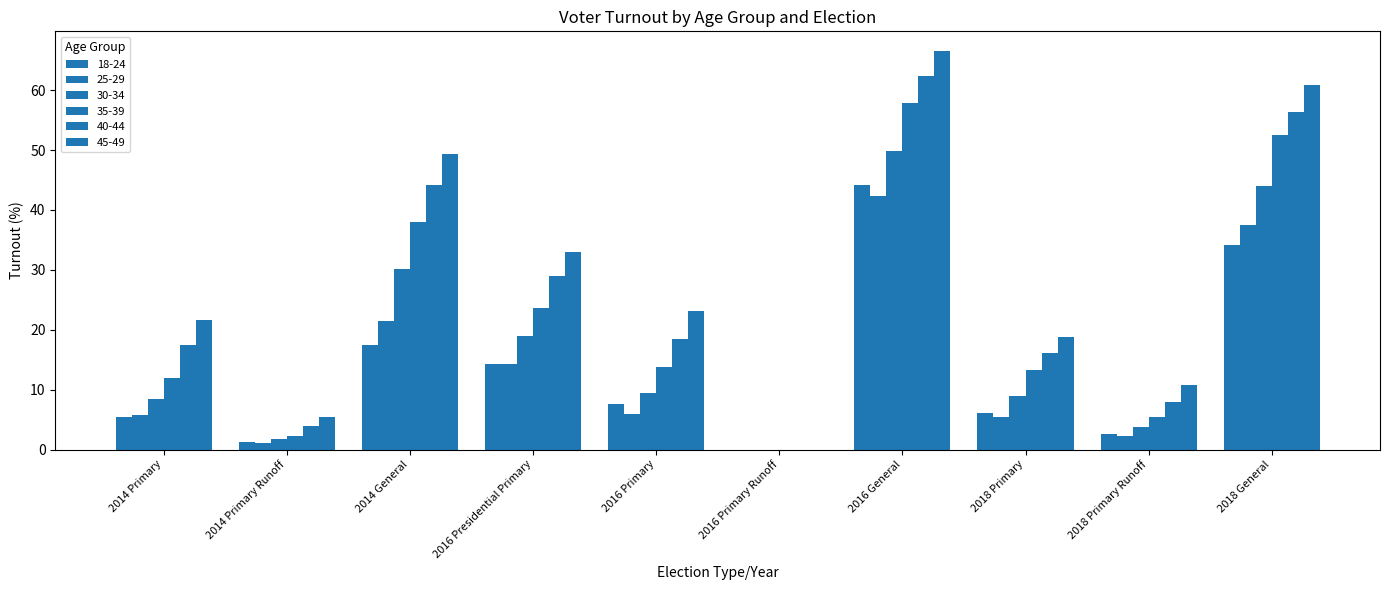

What is the difference between the maximum and minimum values in the 40-44 series?

62.3